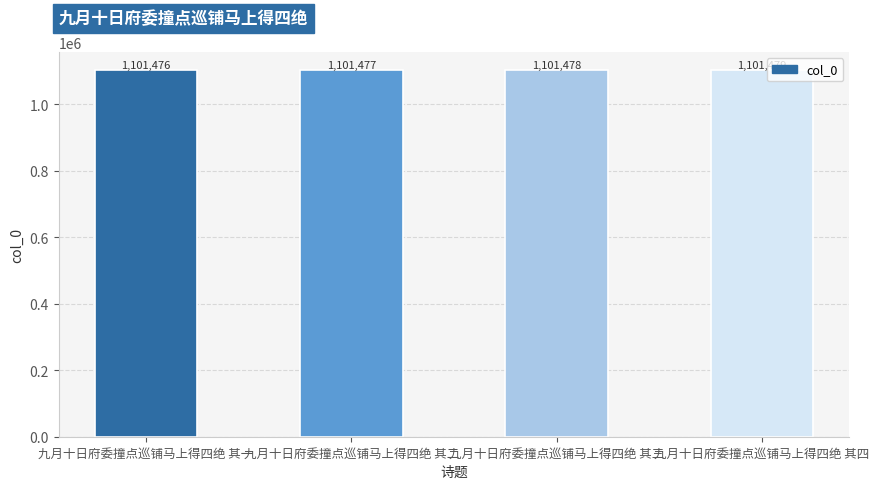

Which has a higher value, 九月十日府委撞点巡铺马上得四绝 其三 or 九月十日府委撞点巡铺马上得四绝 其一?

九月十日府委撞点巡铺马上得四绝 其三